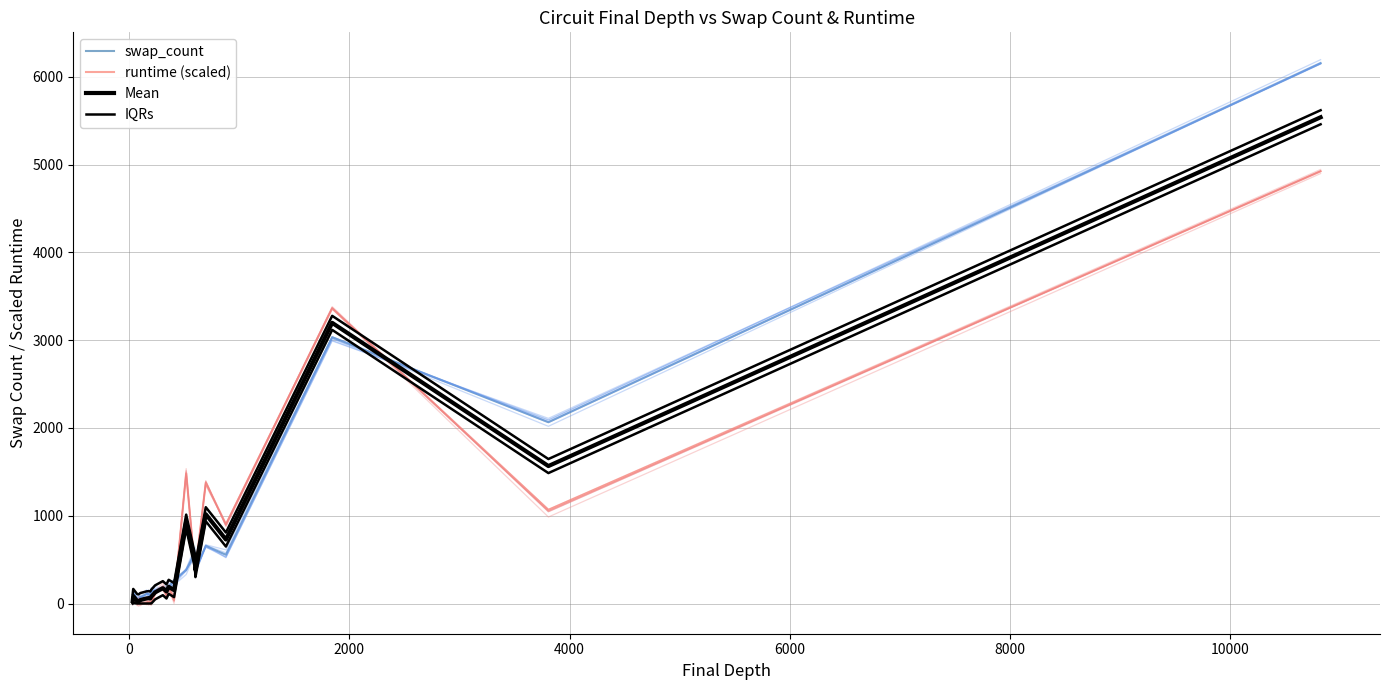

True or false: runtime has more than 0 interior local peaks.

True